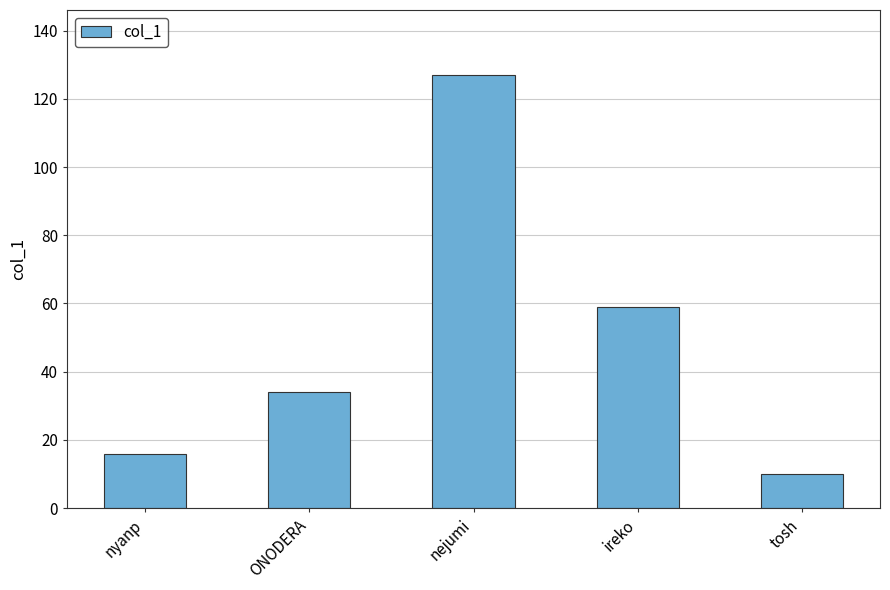

Does the chart contain stacked bars?

No